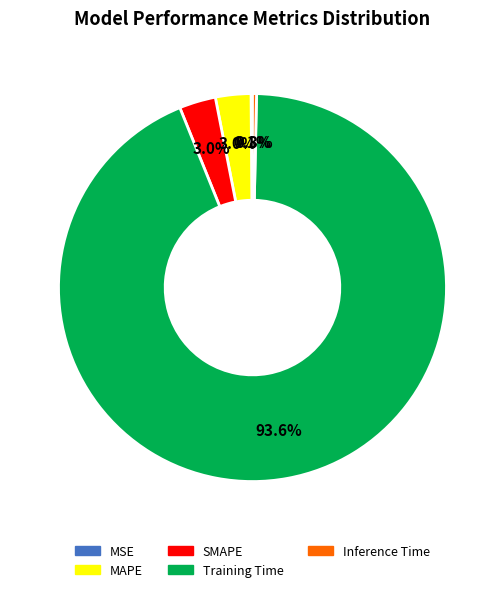

To the nearest percent, what is the difference between the Inference Time and SMAPE slice percentages?

3%